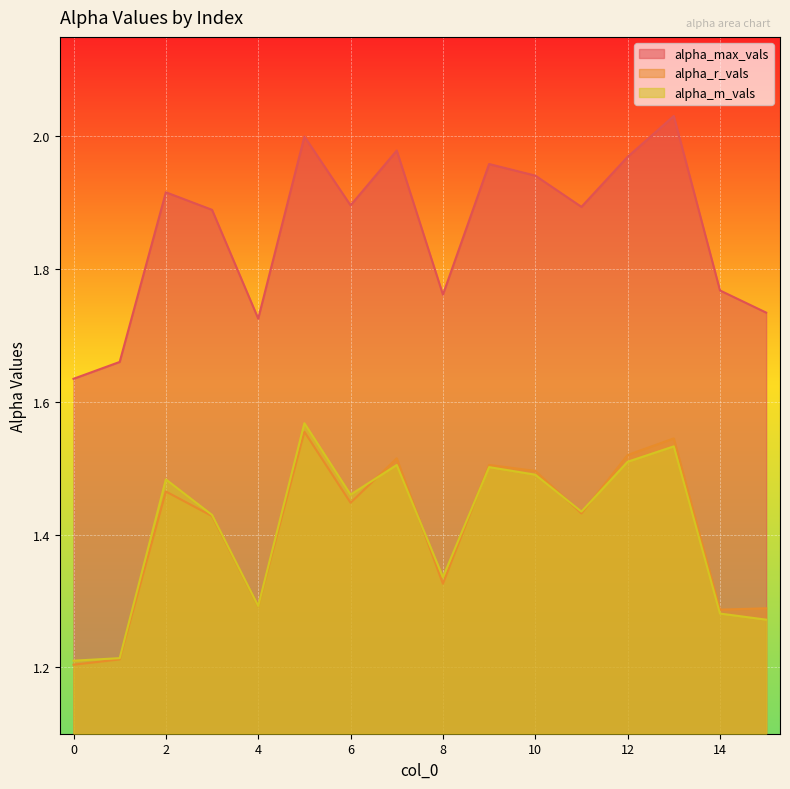

How many lines are shown in the chart?

3